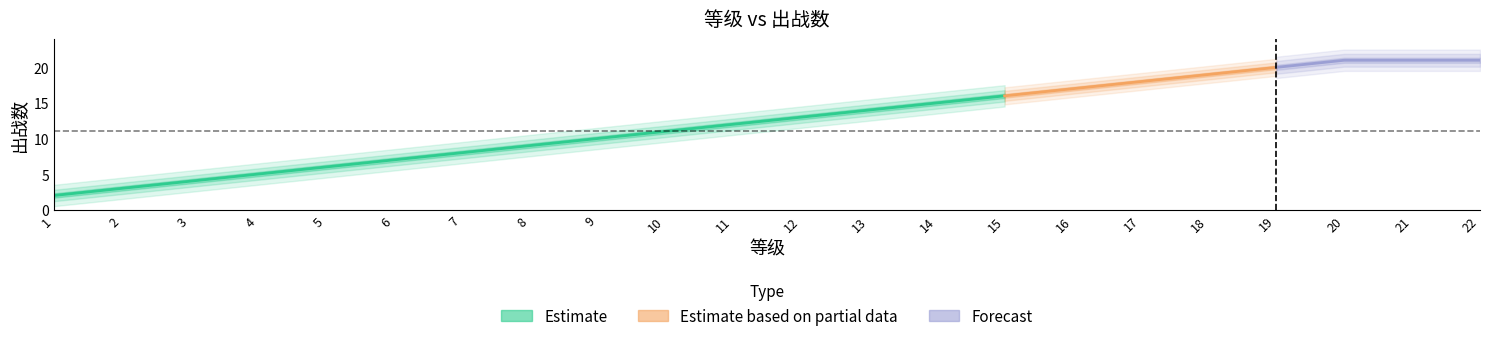

What is the average value?

12